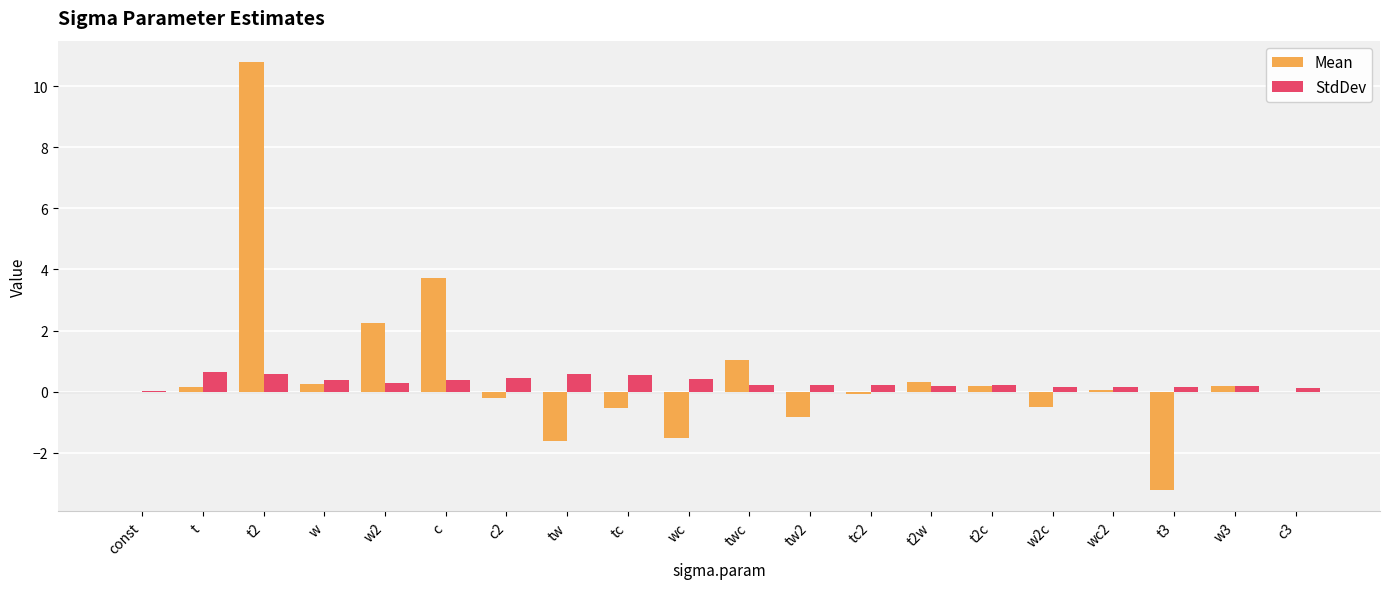

Which series has the widest spread of values?

Mean